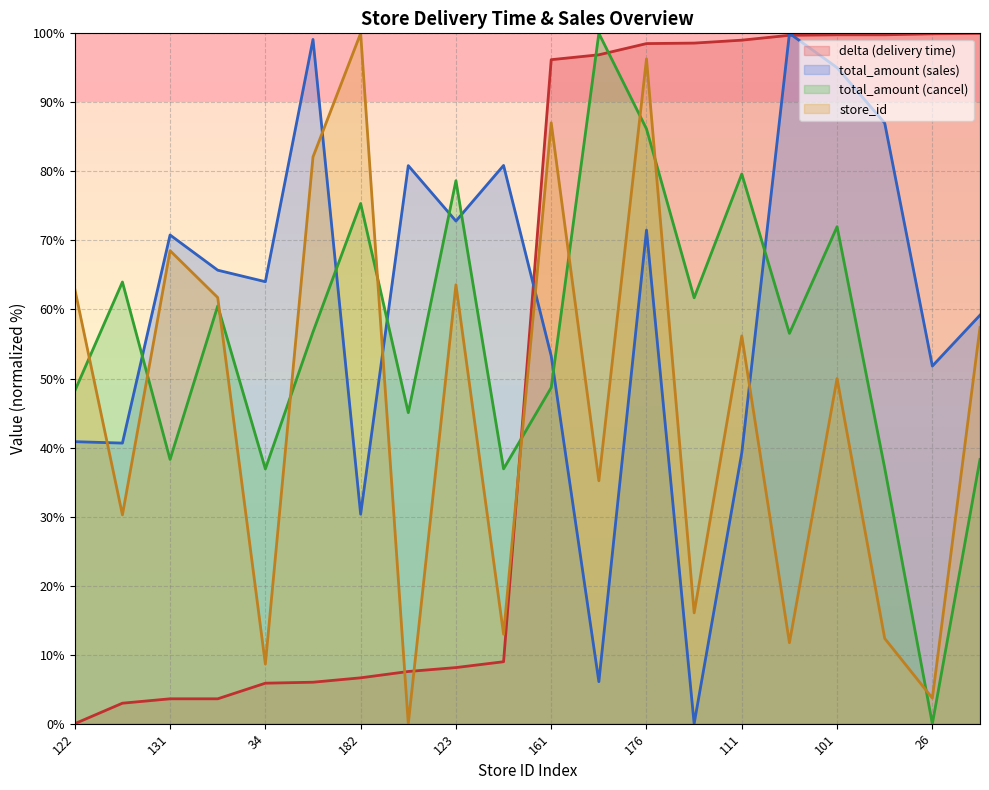

Is it true that total_amount_cancel equals 26.9 at 161?

False